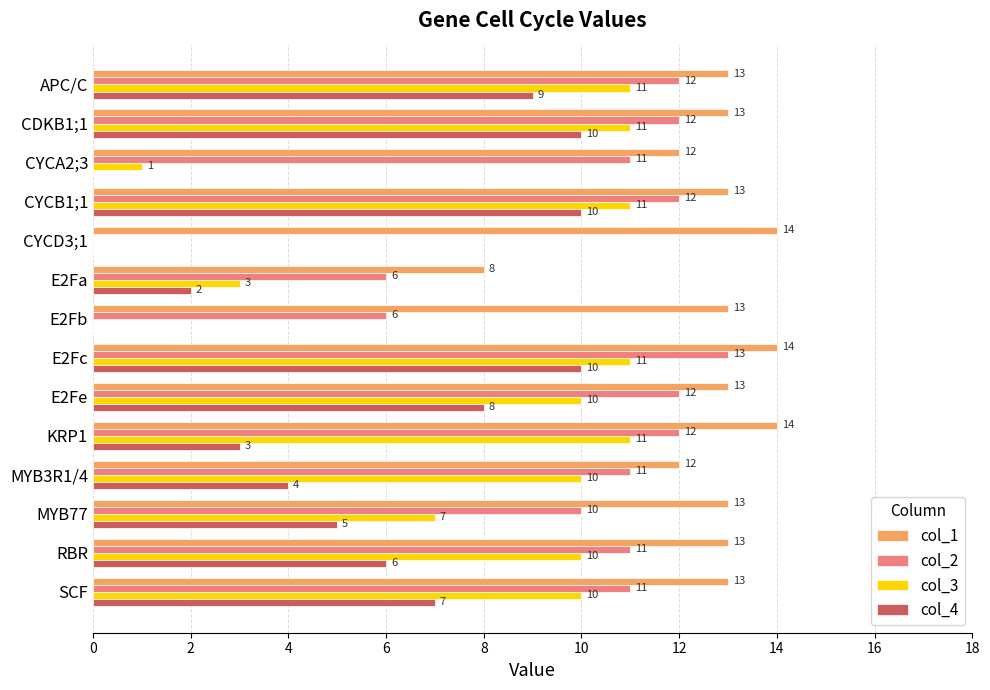

Which series changed the most between CYCD3;1 and E2Fe?

col_2